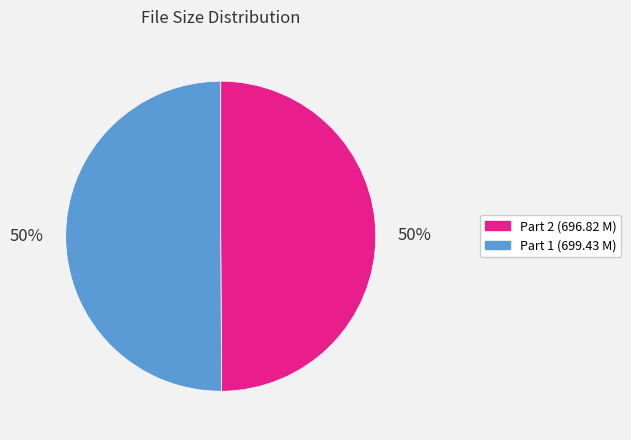

How many slices are in this pie chart?

2